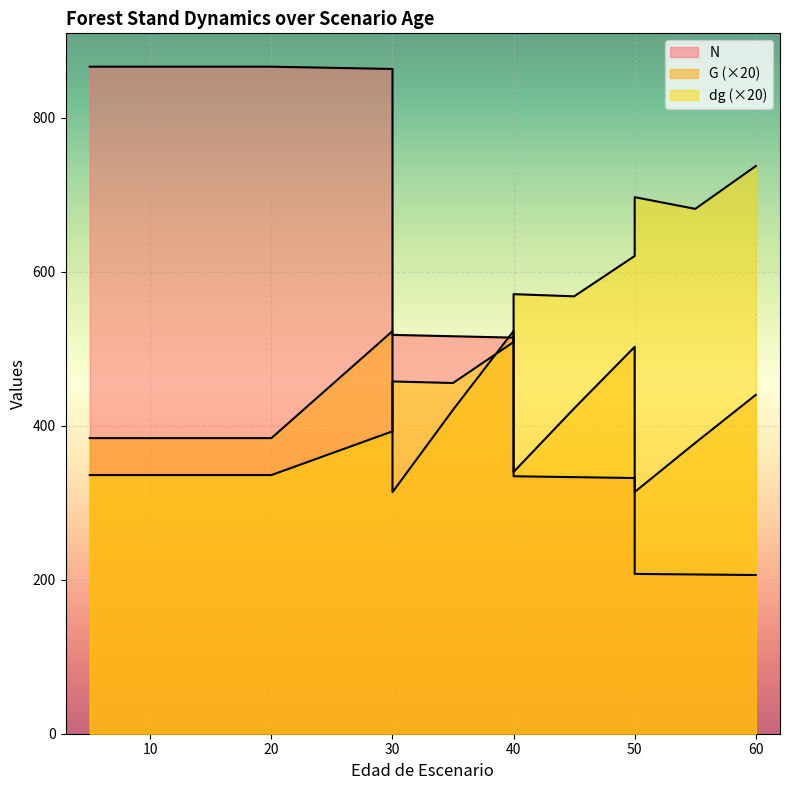

True or false: G and N intersect in this chart.

True